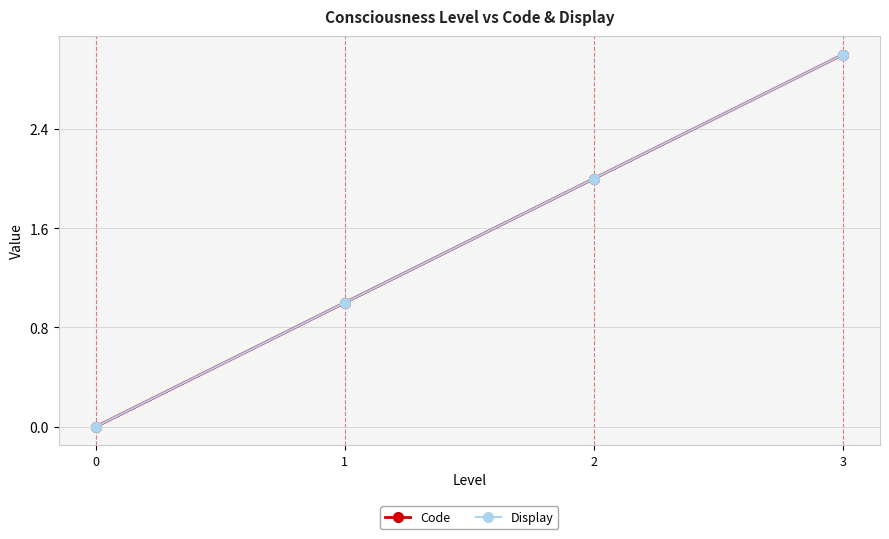

At 2, list the series in order from smallest to largest.

Code, Display